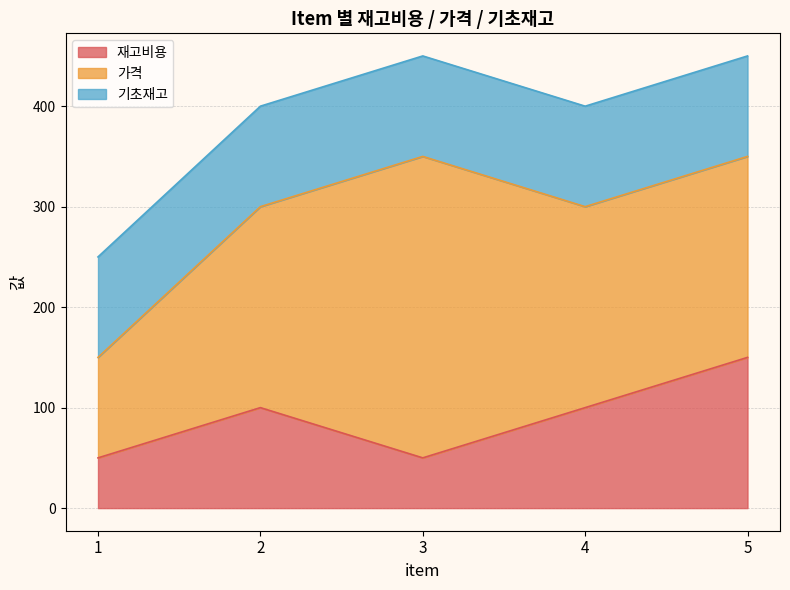

True or false: 기초재고 and 재고비용 cross at least once.

False